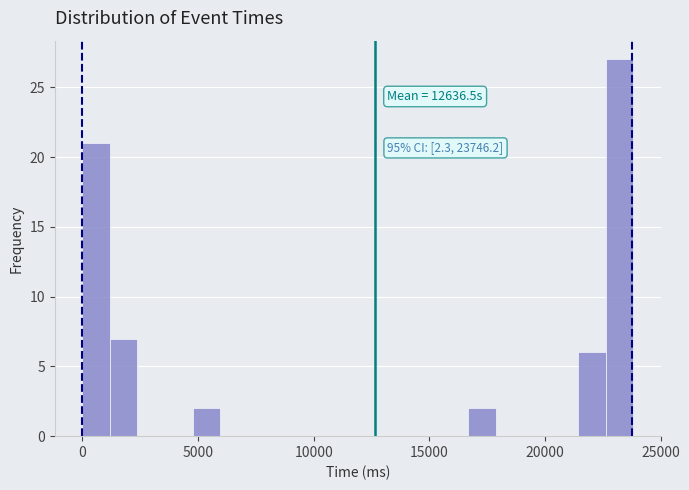

Read against the x-axis, roughly where is the centre of the tallest bar?

23000